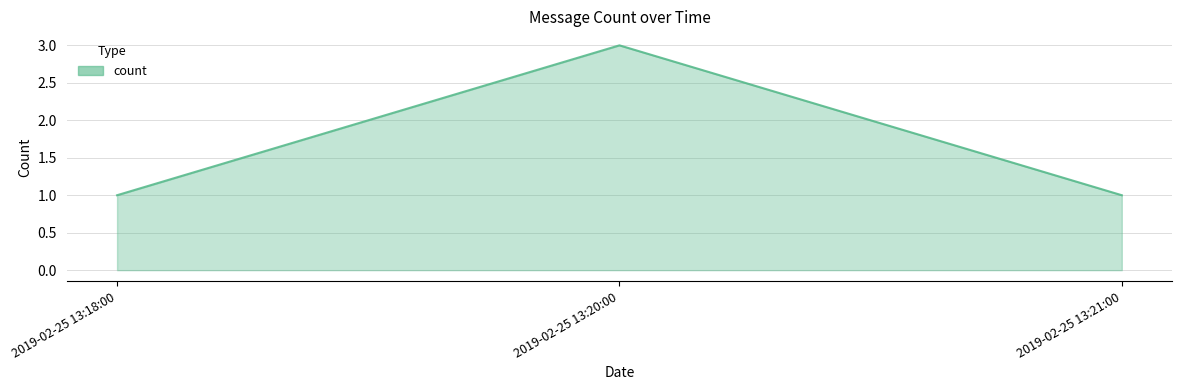

What is the average value?

2